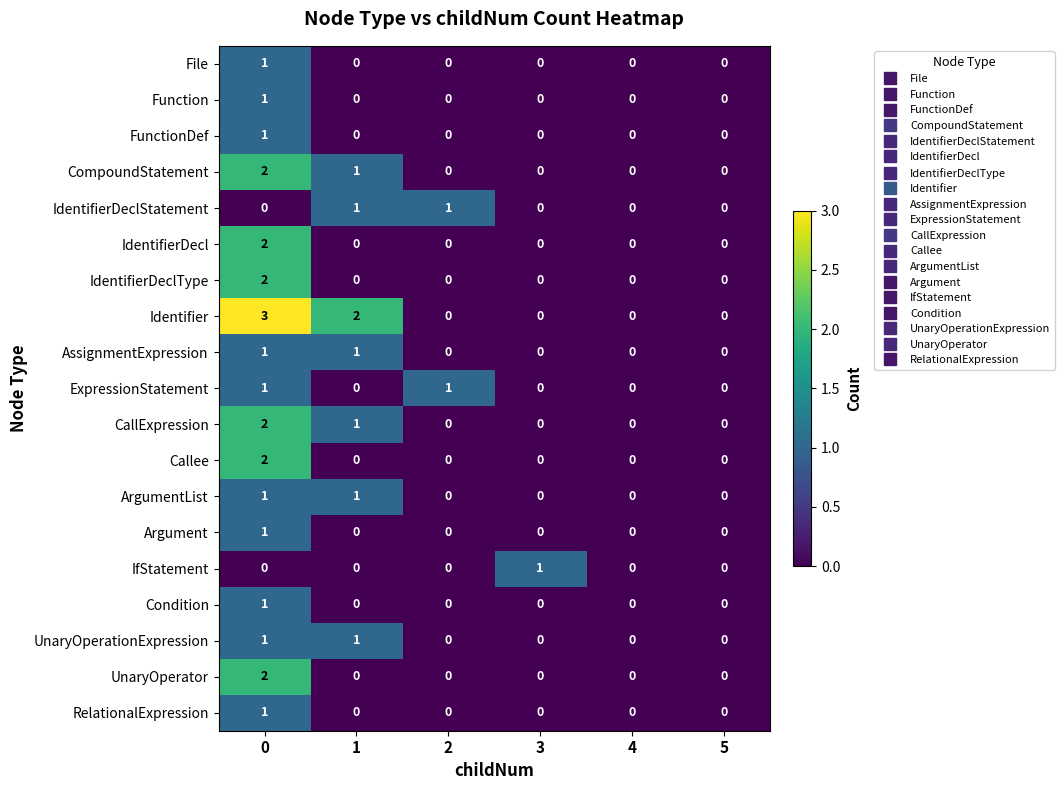

Which series has the widest spread of values?

Identifier